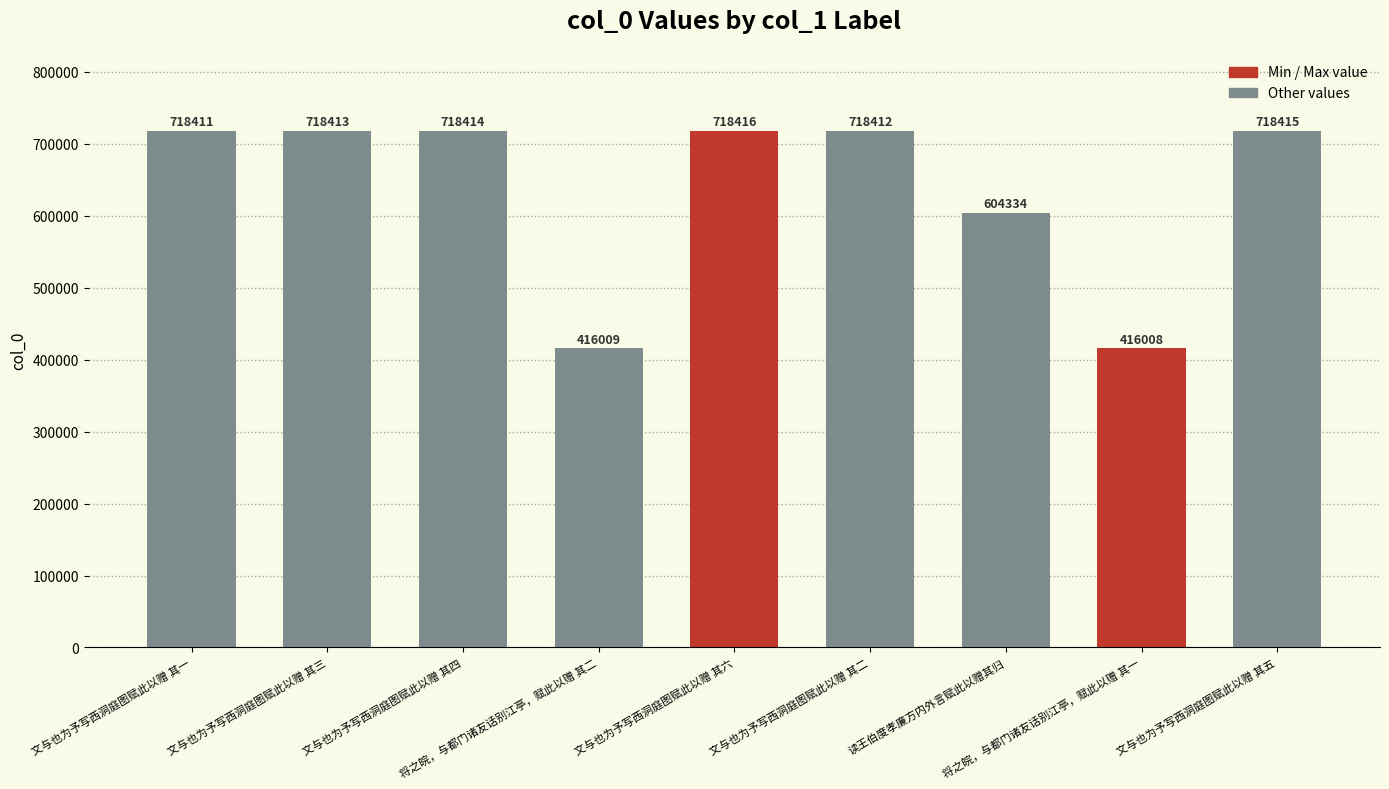

What is the difference between the second highest and second lowest values?

302406